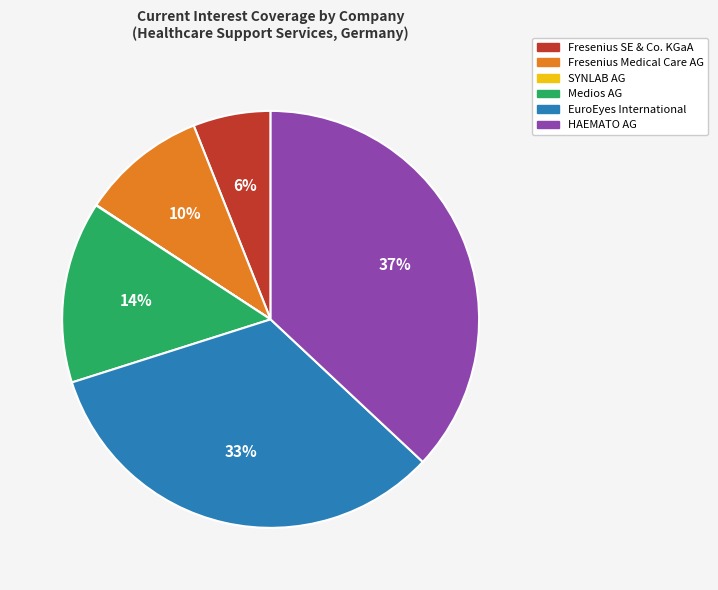

Combined, do HAEMATO AG and Medios AG account for over 50%?

Yes